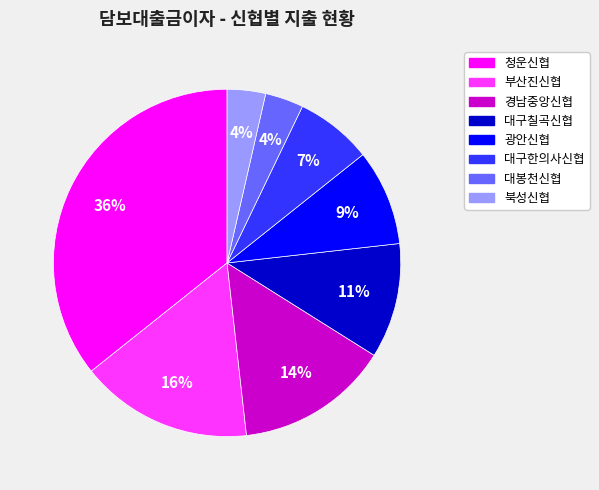

To the nearest percent, what portion does 경남중앙신협 represent?

14%